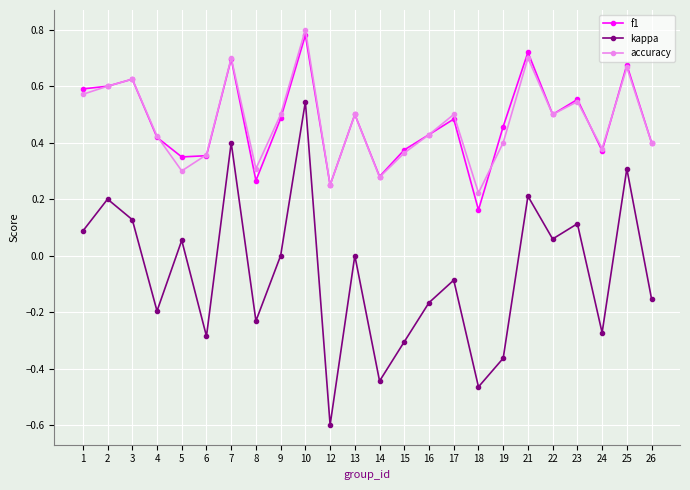

True or false: kappa and f1 cross at least once.

False